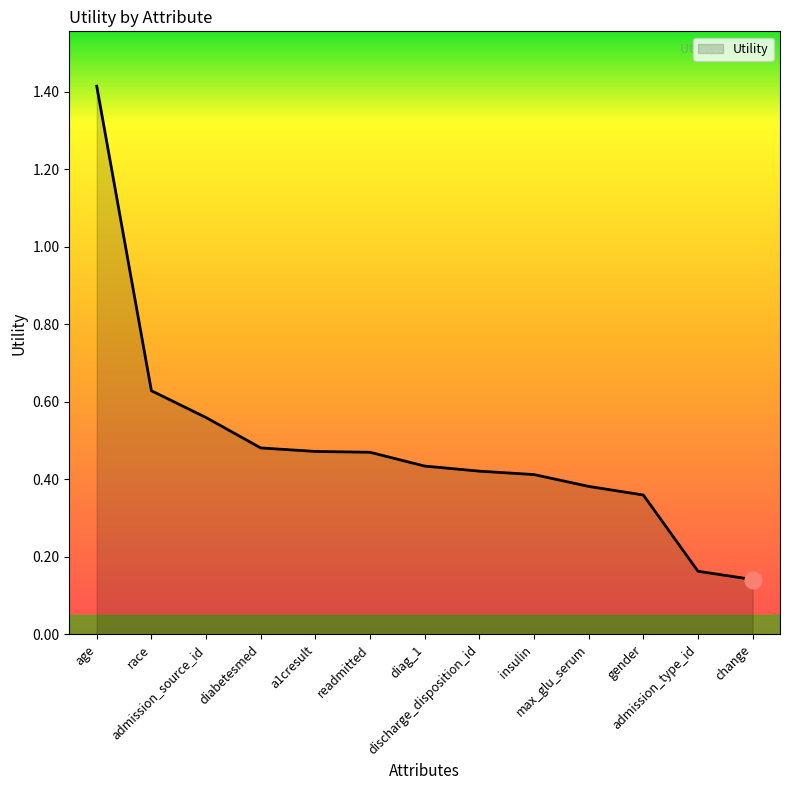

The value at diag_1 is 0.4. True or false?

True